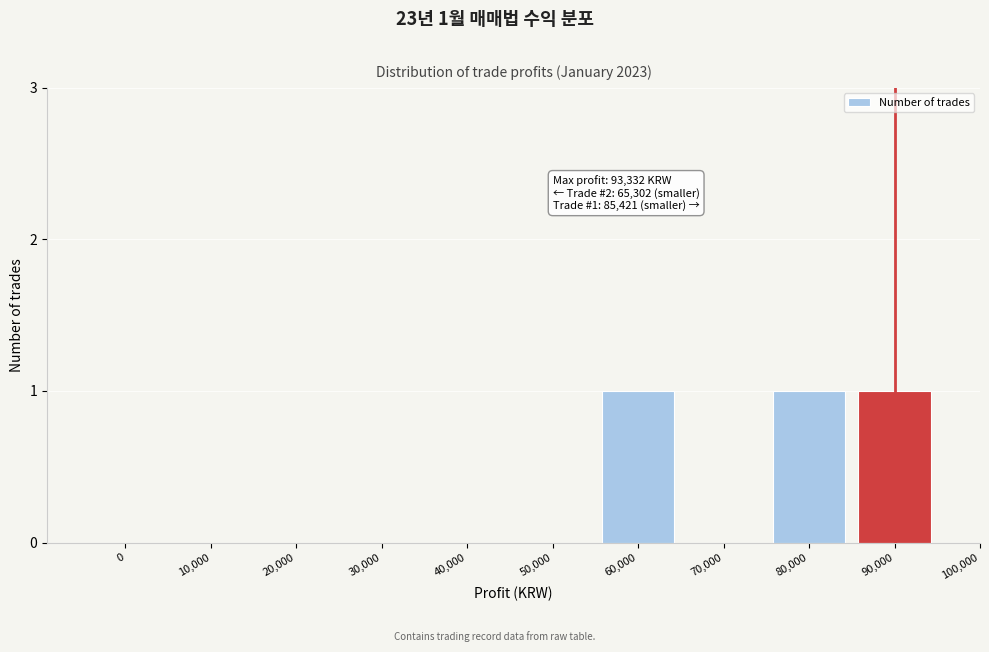

Reading left to right, transcribe all the data shown in this chart.

0=0	10,000=0	20,000=0	30,000=0	40,000=0	50,000=0	60,000=1	70,000=0	80,000=1	90,000=1